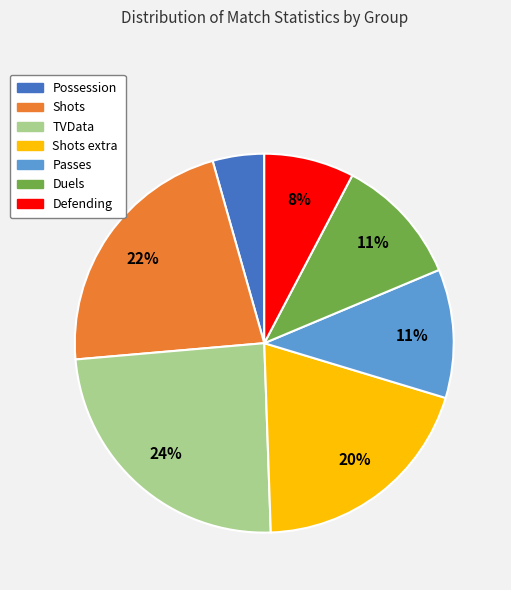

Is there any slice that represents more than half of the pie?

No